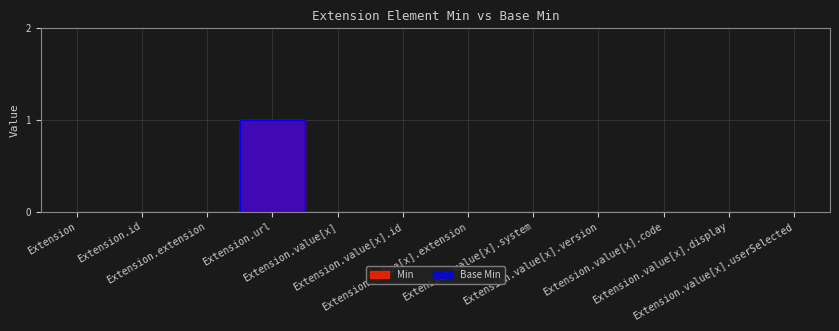

True or false: Min and Base Min cross at least once.

False